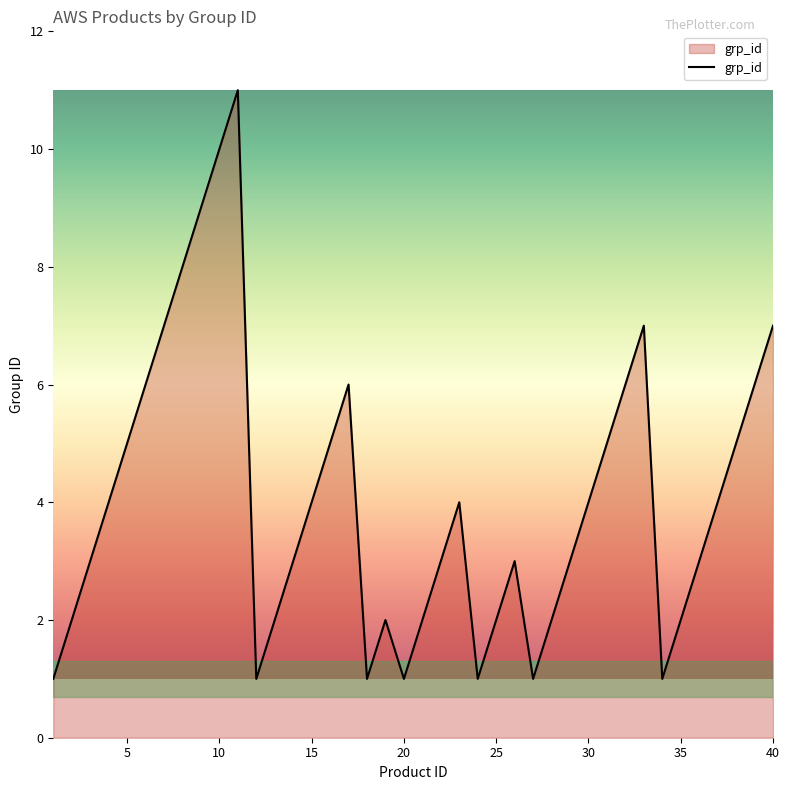

What is the difference between the maximum and minimum values?

10